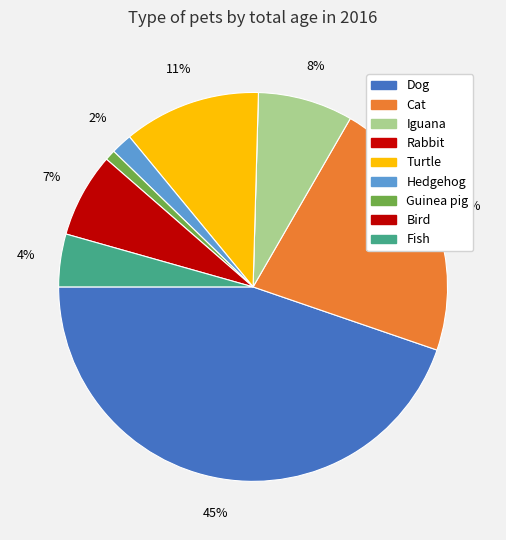

Which slice is the largest?

Dog